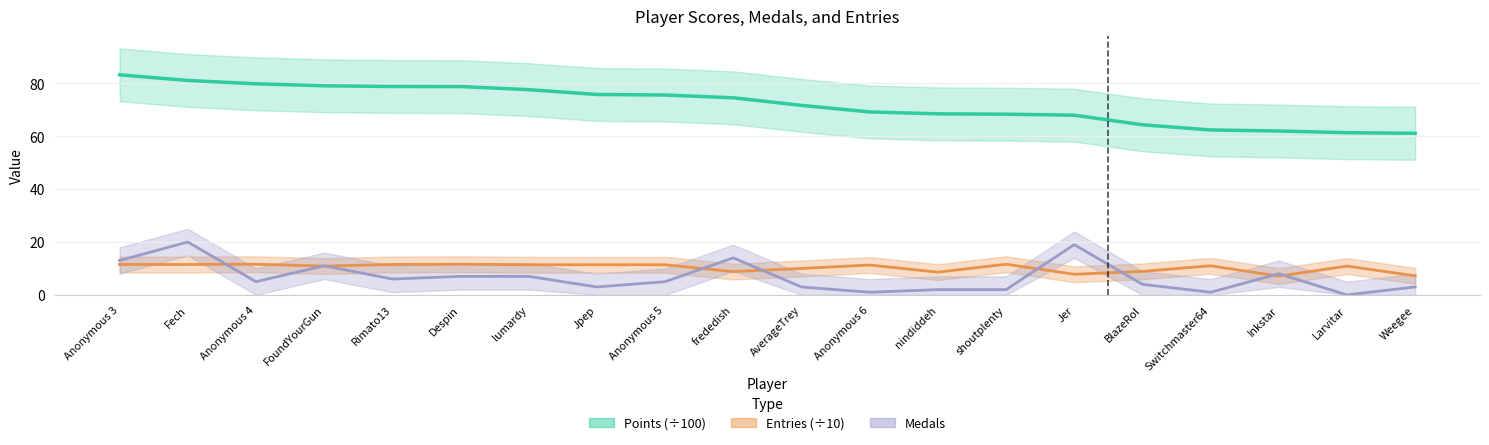

The Points (÷100) series shows 98.4 at Inkstar. True or false?

False